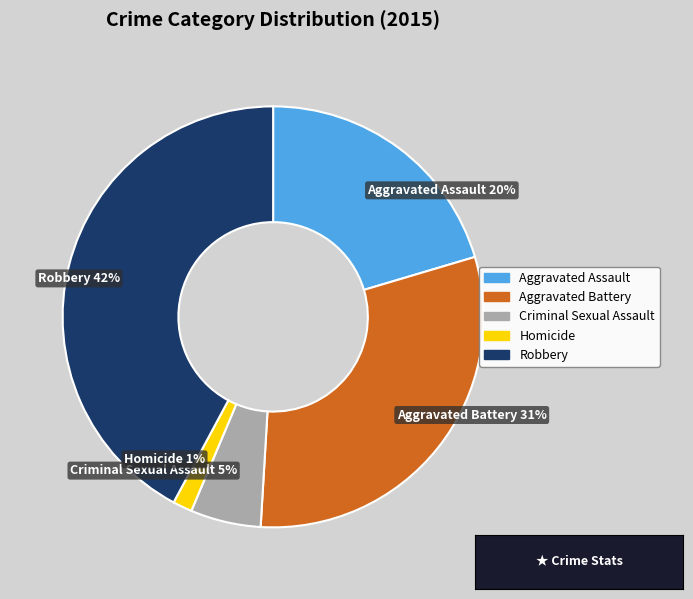

Is Aggravated Battery the majority of the pie?

No